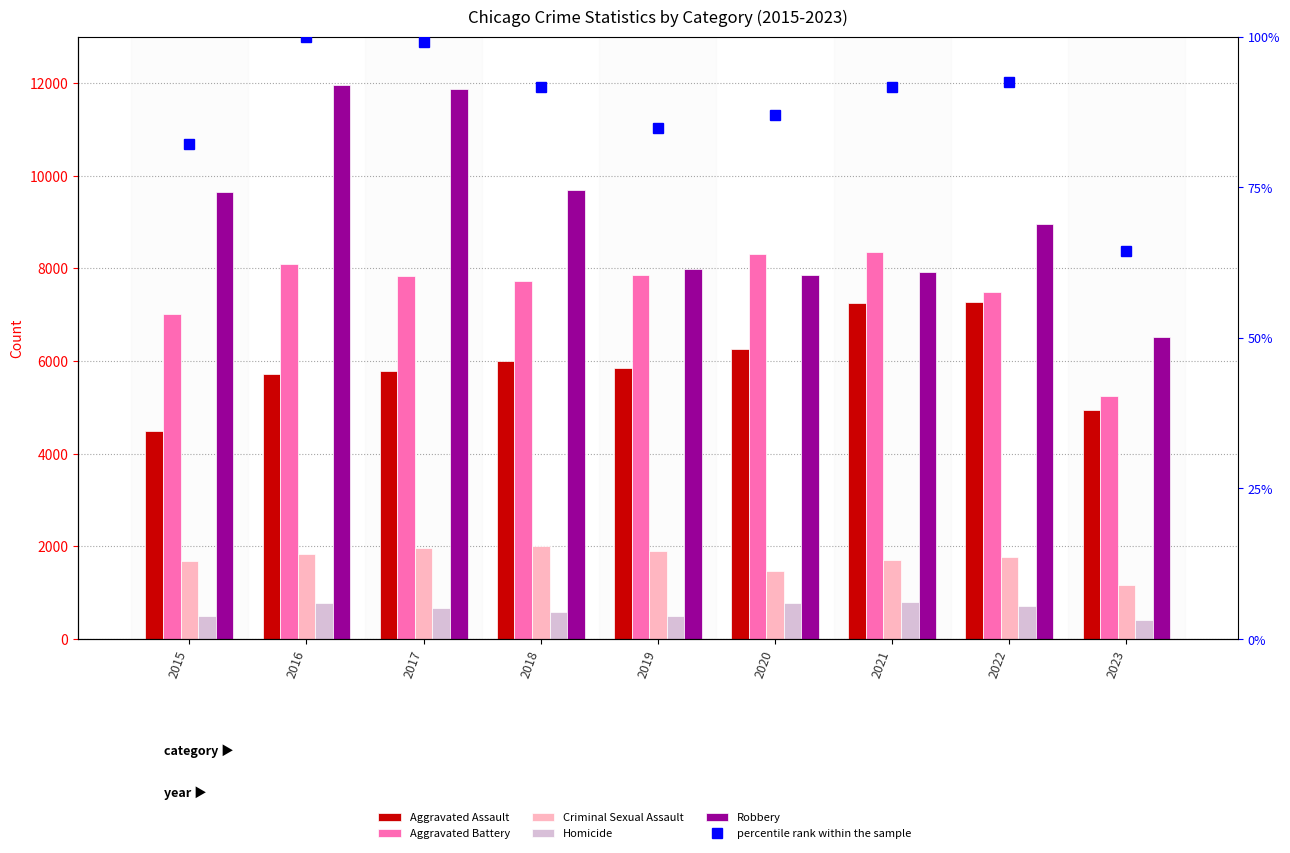

Which label corresponds to the largest value in the chart?

2016